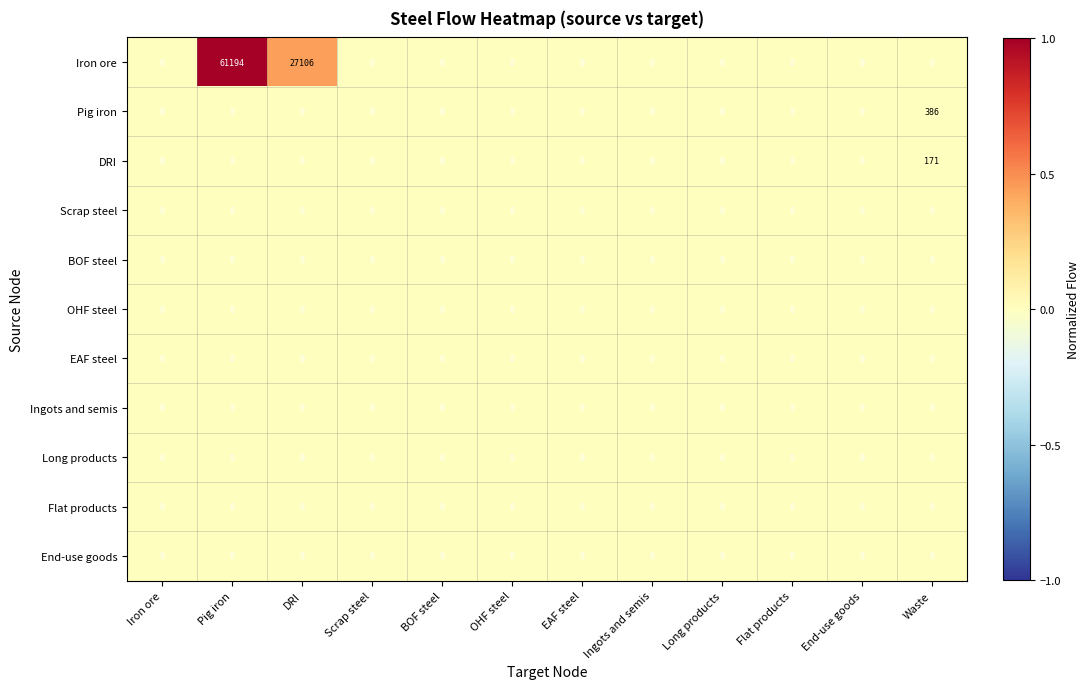

What is the greatest value displayed?

61194